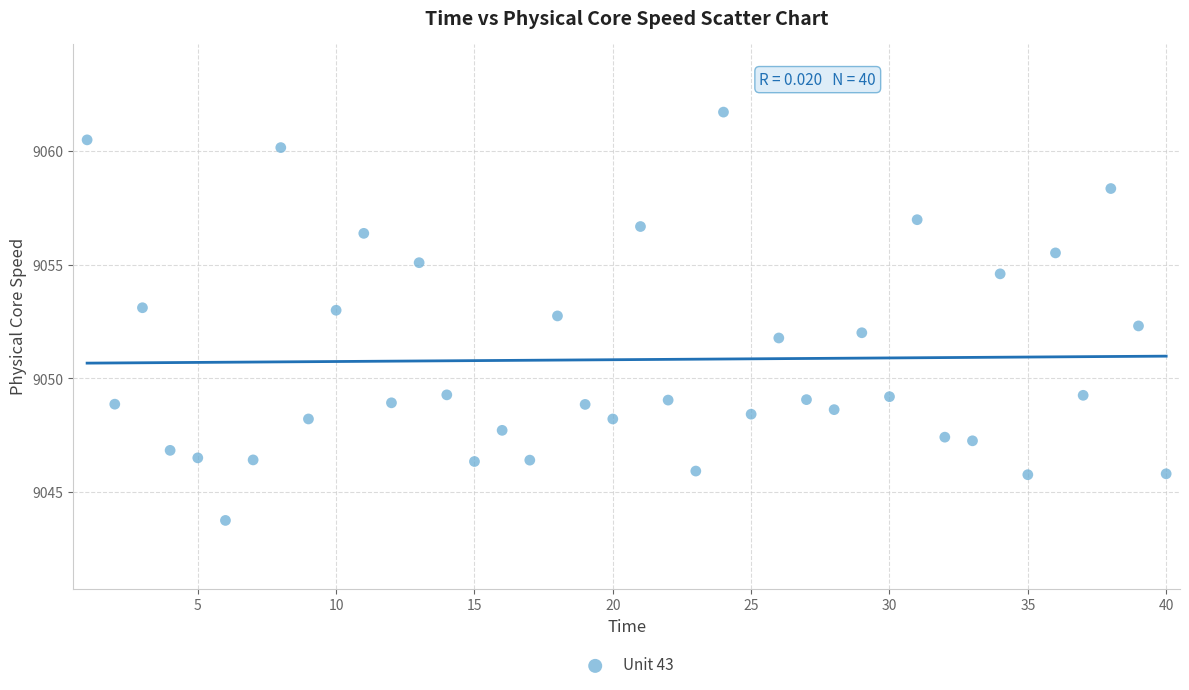

What is the range of X values (max minus min)?

39.0